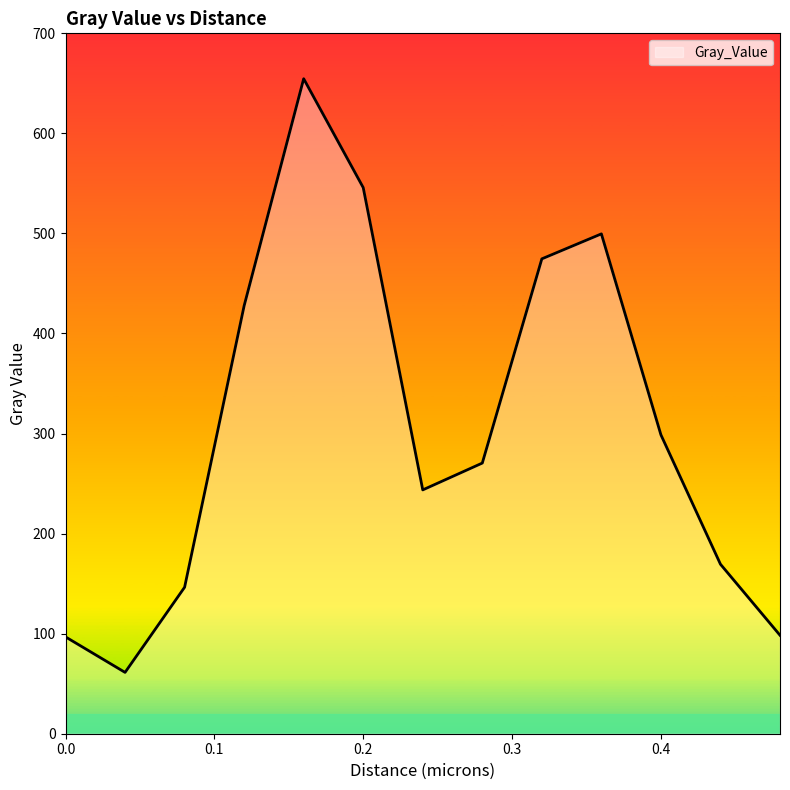

How many lines are shown in the chart?

1